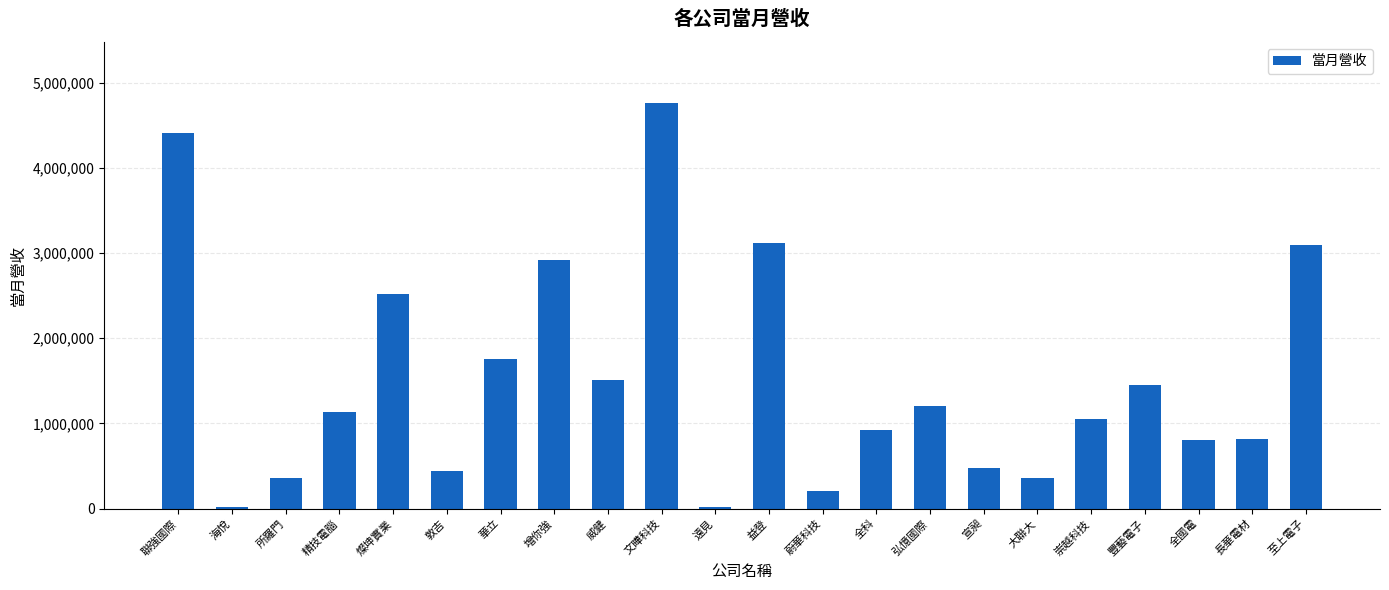

Are the bars horizontal?

No